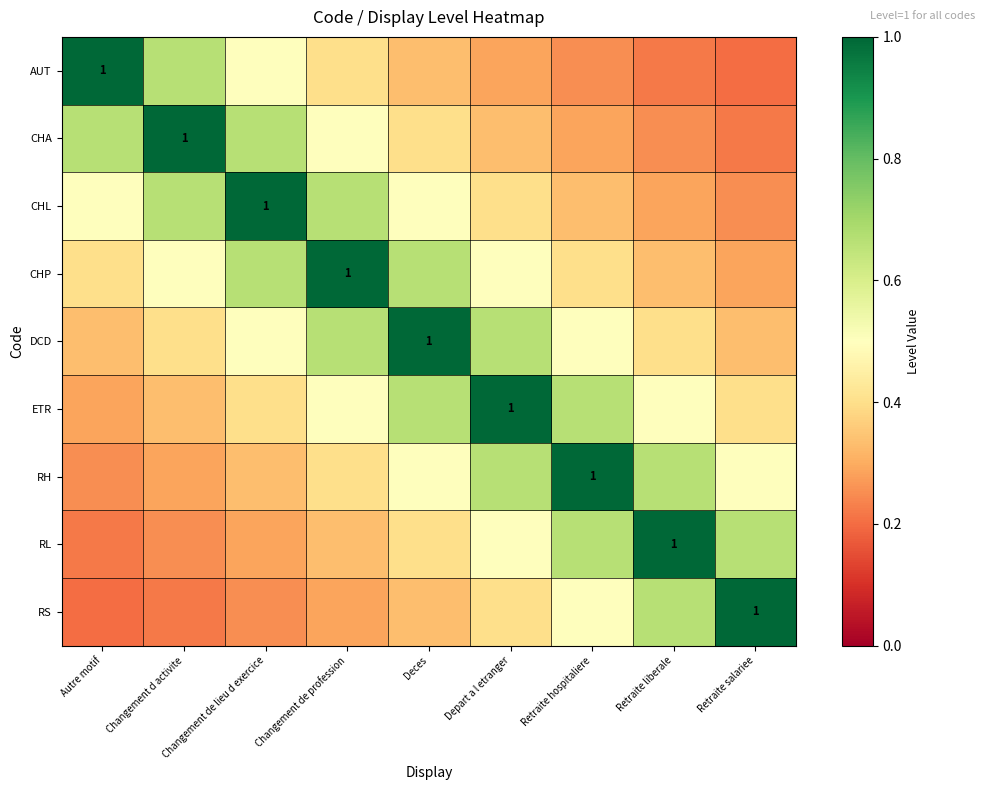

Is it true that CHA equals 0.1 at Retraite salariee?

False